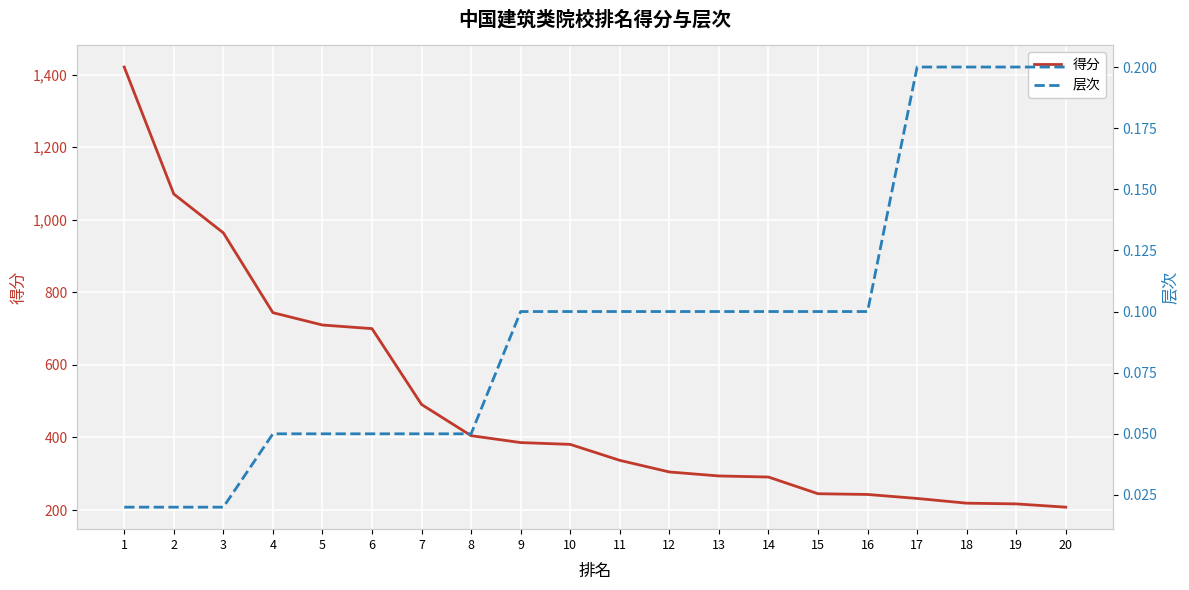

What is the highest value of the 层次 series?

0.2